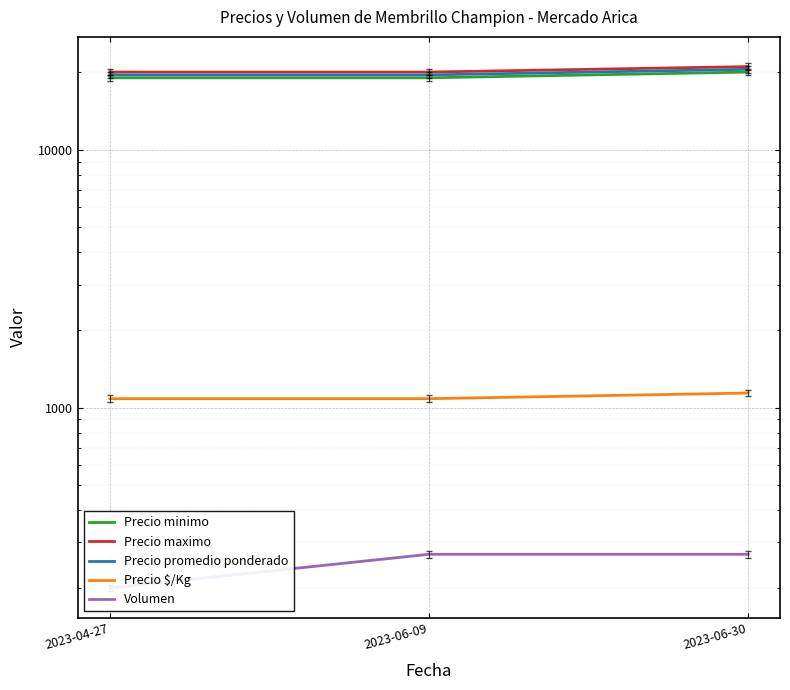

Which has a higher value, 2023-06-09 or 2023-04-27?

2023-06-09